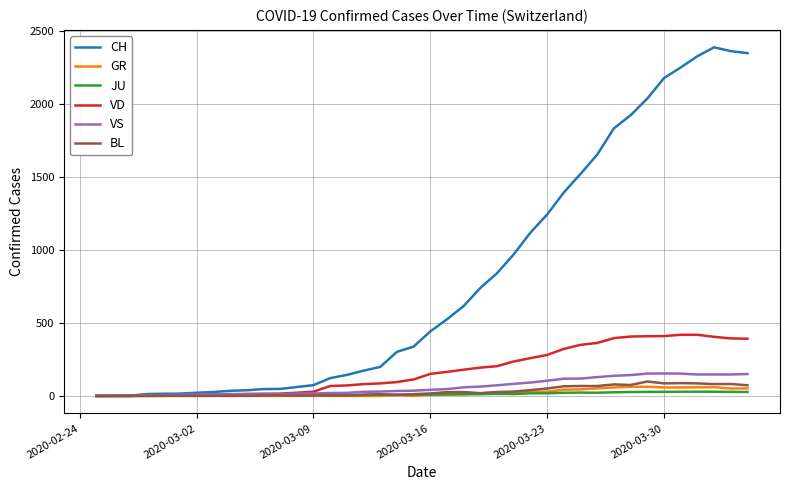

Does the chart have visible grid lines?

Yes